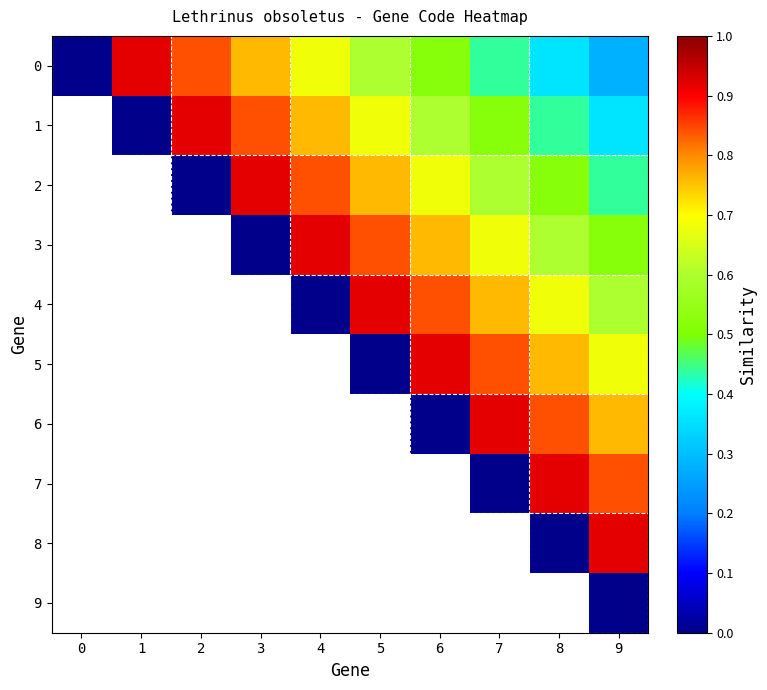

The 1 series shows 0.4 at 9. True or false?

True